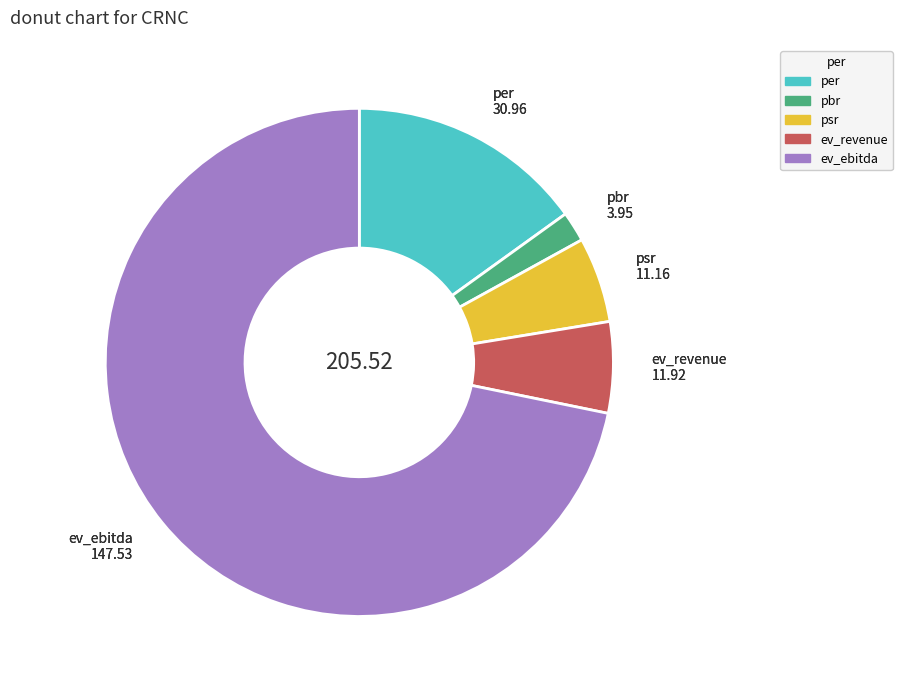

Is pbr the majority of the pie?

No